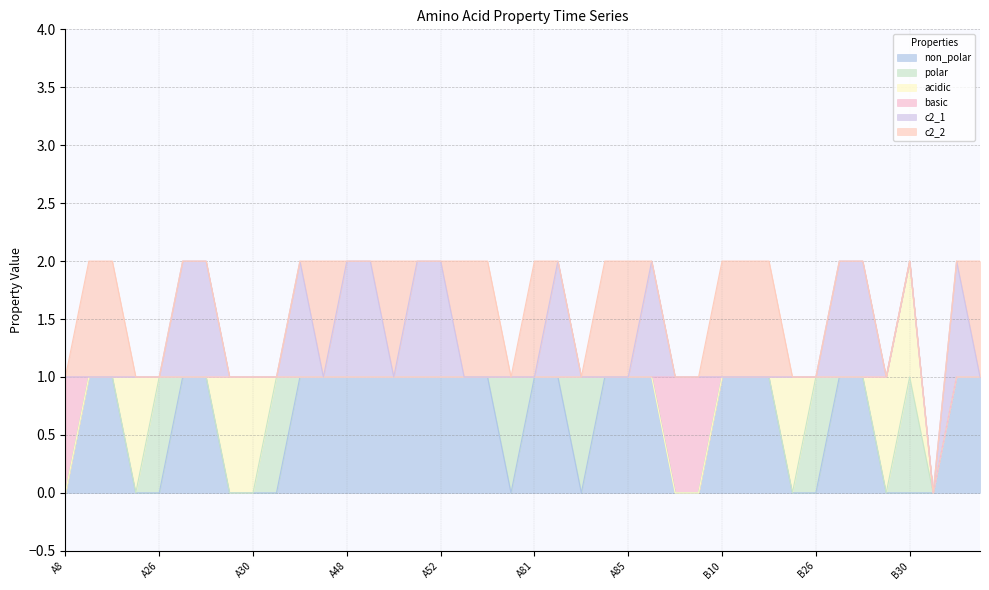

How many c2_1 values are between 0 and 1?

40